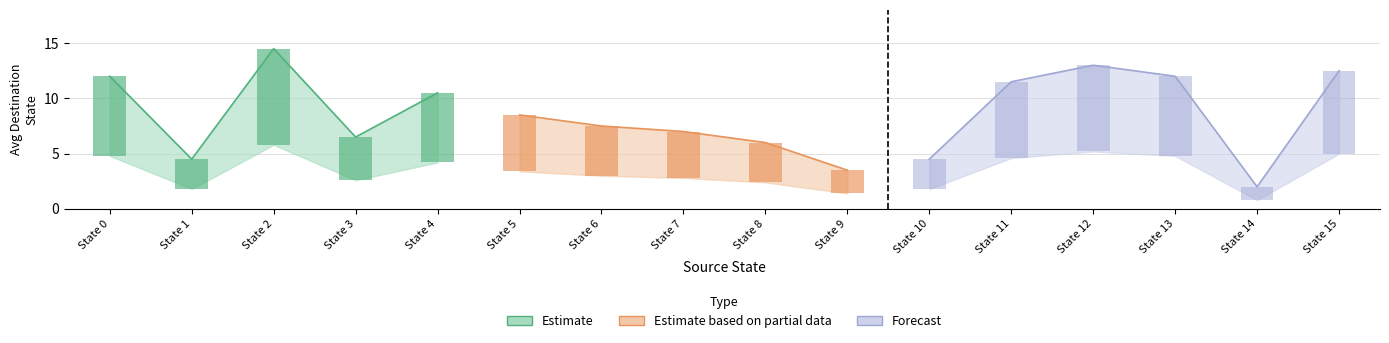

Which has a higher value, 19 or 8?

19